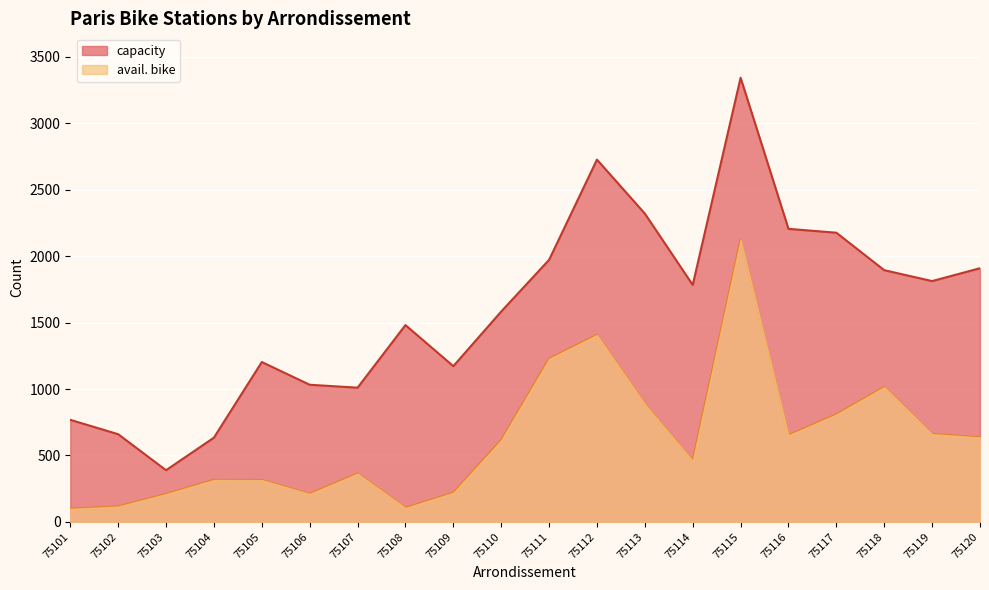

Rank the categories by capacity value from highest to lowest.

75115, 75112, 75113, 75116, 75117, 75111, 75120, 75118, 75119, 75114, 75110, 75108, 75105, 75109, 75106, 75107, 75101, 75102, 75104, 75103